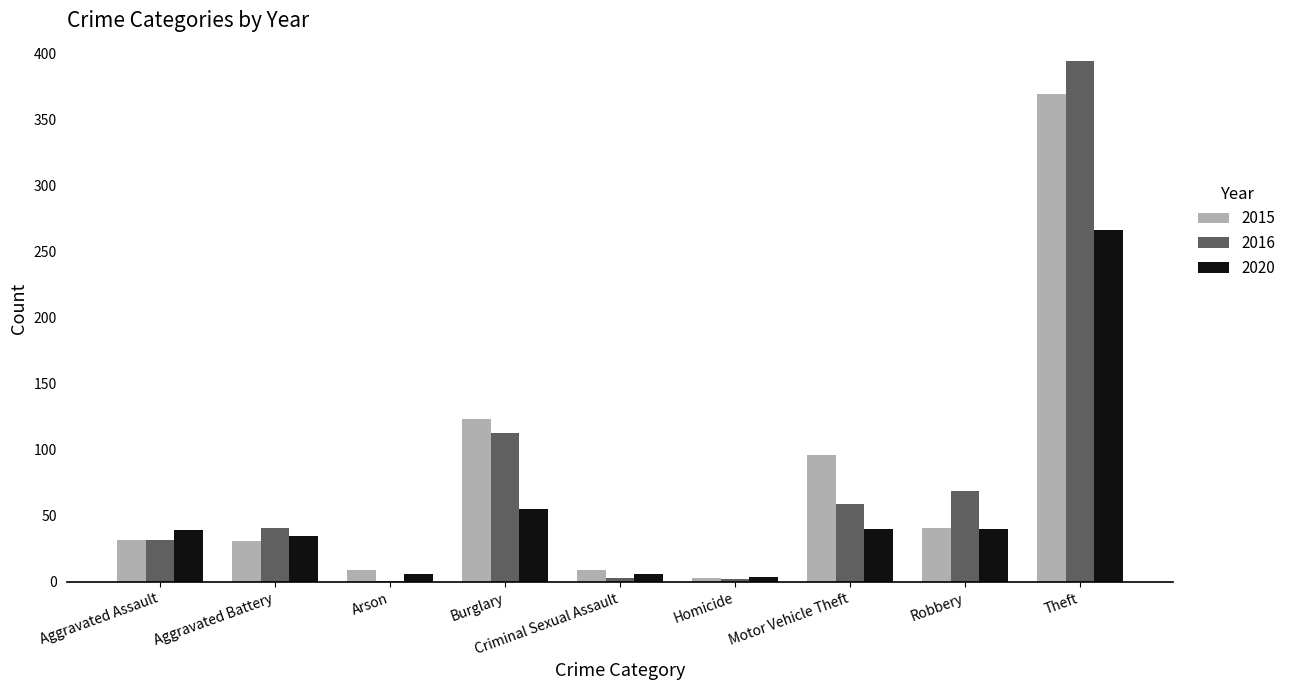

What is the maximum value for 2020?

266